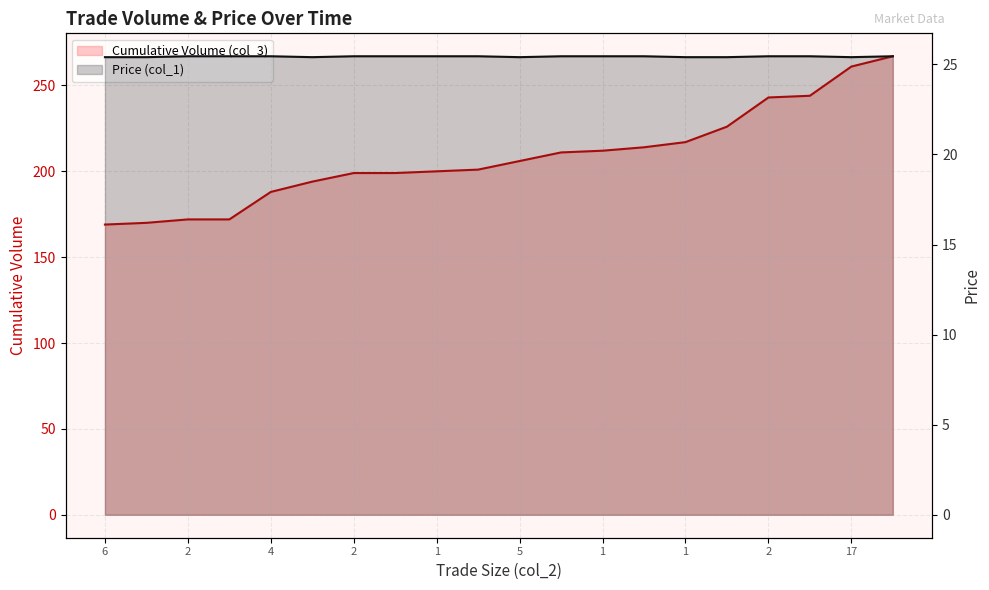

Reading left to right, extract all data points from this chart.

Cumulative Volume (col_3): 169.0	170.0	172.0	172.0	188.0	194.0	199.0	199.0	200.0	201.0	206.0	211.0	212.0	214.0	217.0	226.0	243.0	244.0	261.0	267.0
Price (col_1): 25.4	25.4	25.4	25.4	25.4	25.4	25.4	25.4	25.4	25.4	25.4	25.4	25.4	25.4	25.4	25.4	25.4	25.4	25.4	25.4